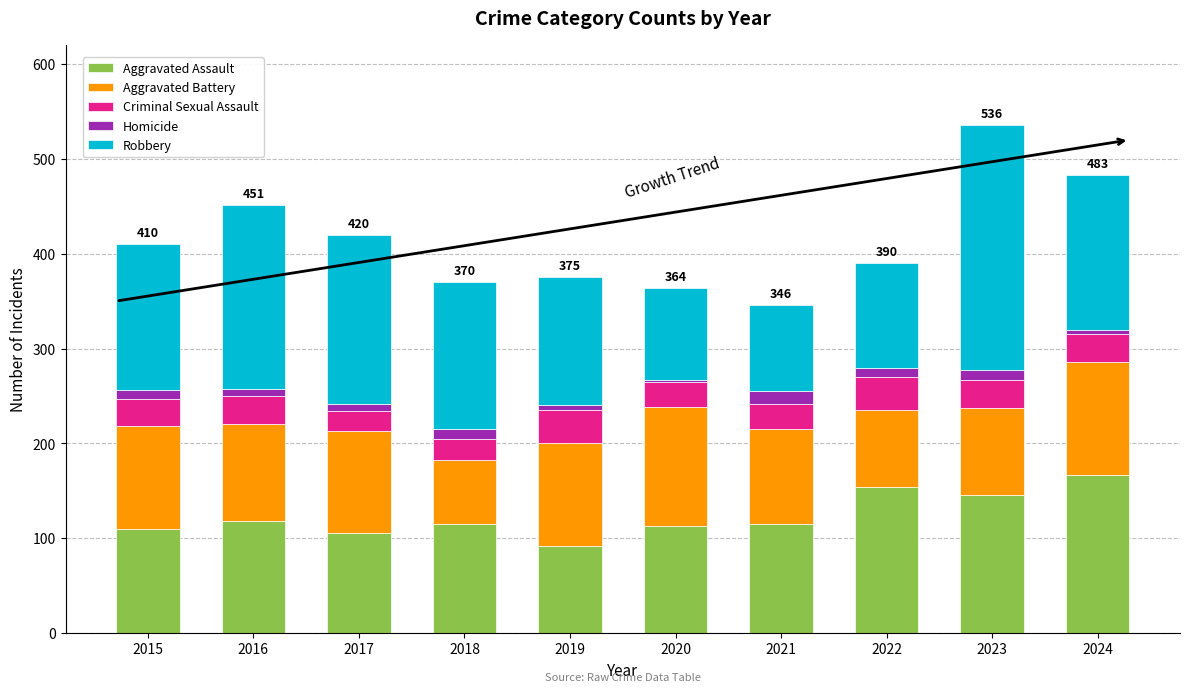

What is the maximum value for Aggravated Assault?

167